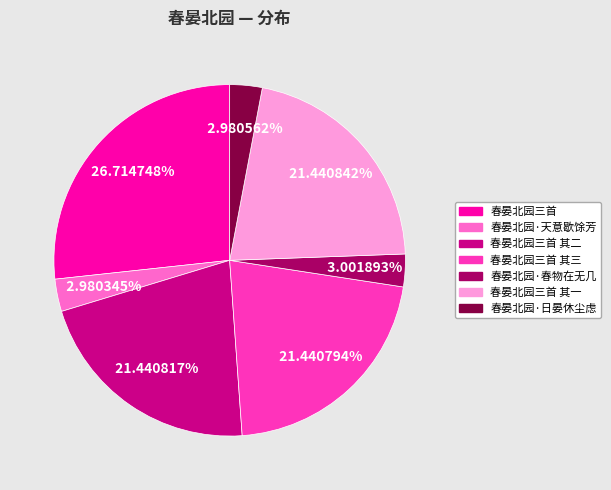

How many slices are in this pie chart?

7